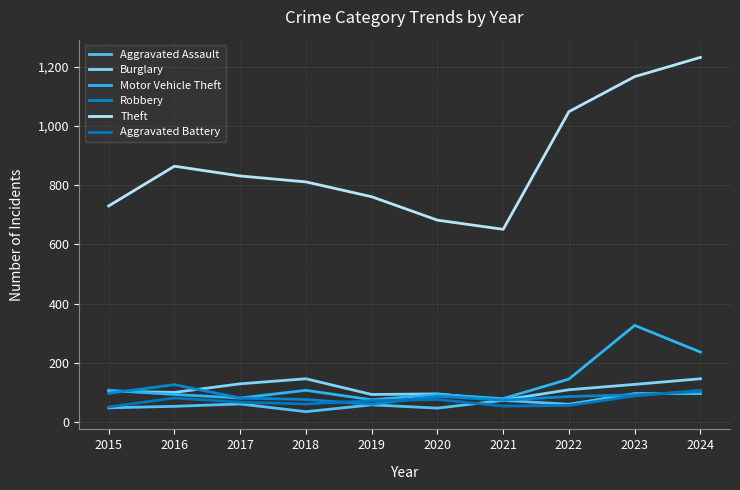

At how many categories does at least one series exceed 562?

10